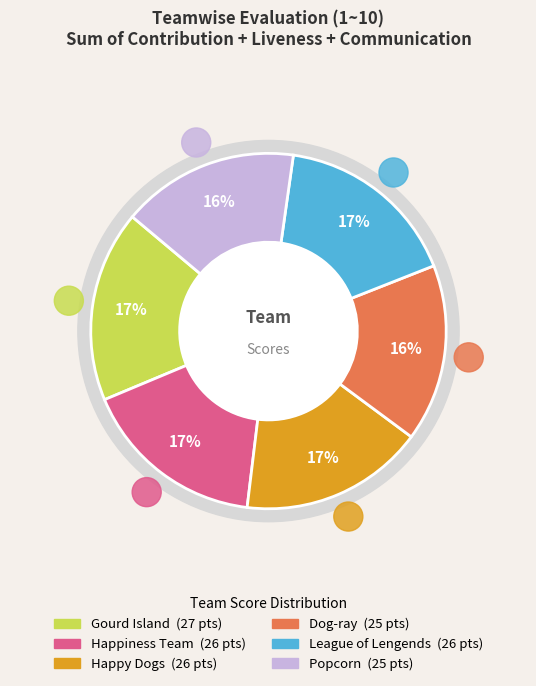

Count the number of slices in the pie.

6